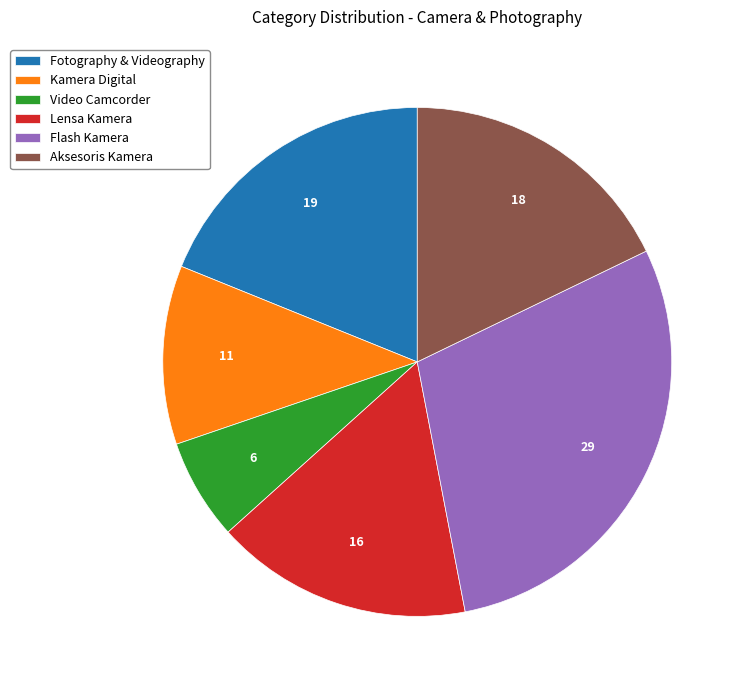

Approximately how many times larger is the value at Flash Kamera compared to Lensa Kamera?

1.8